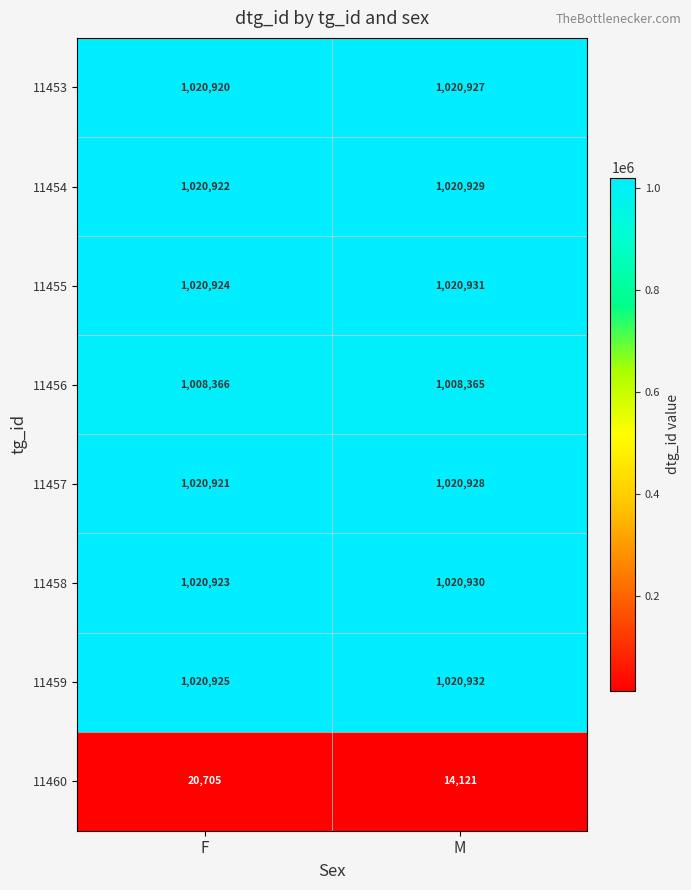

At F, list the series in order from smallest to largest.

11460, 11456, 11453, 11457, 11454, 11458, 11455, 11459